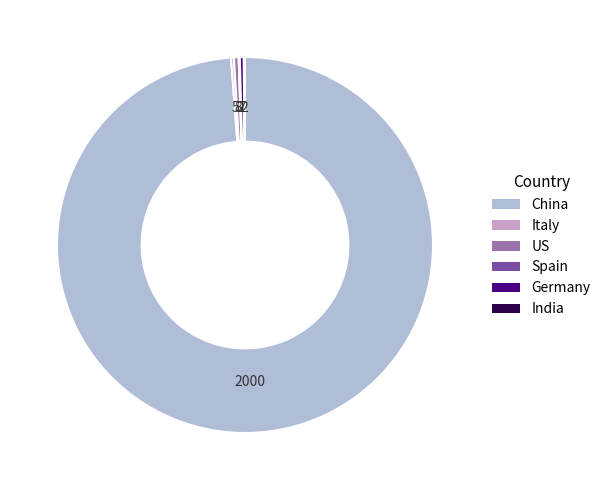

Which category has the biggest portion of the pie?

China